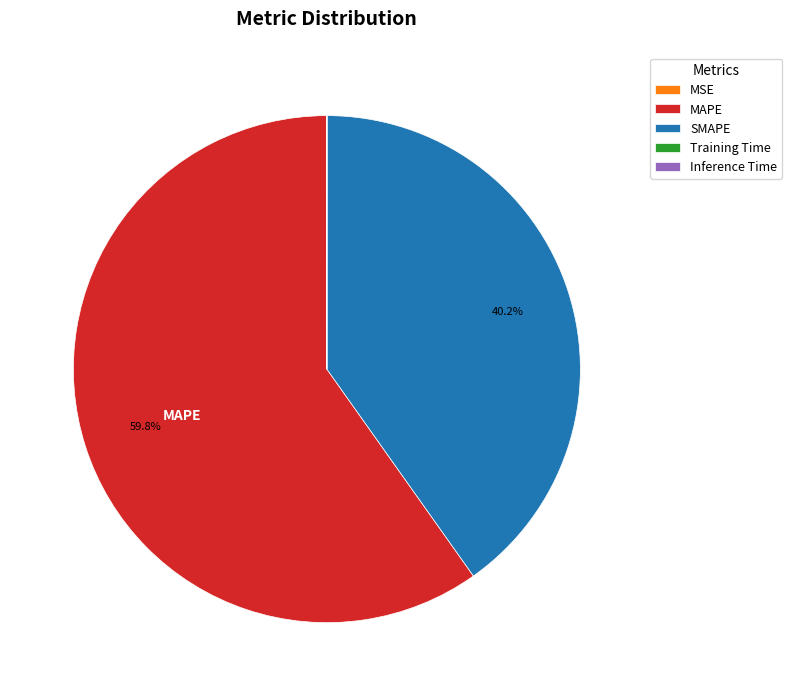

Which category accounts for the majority?

MAPE